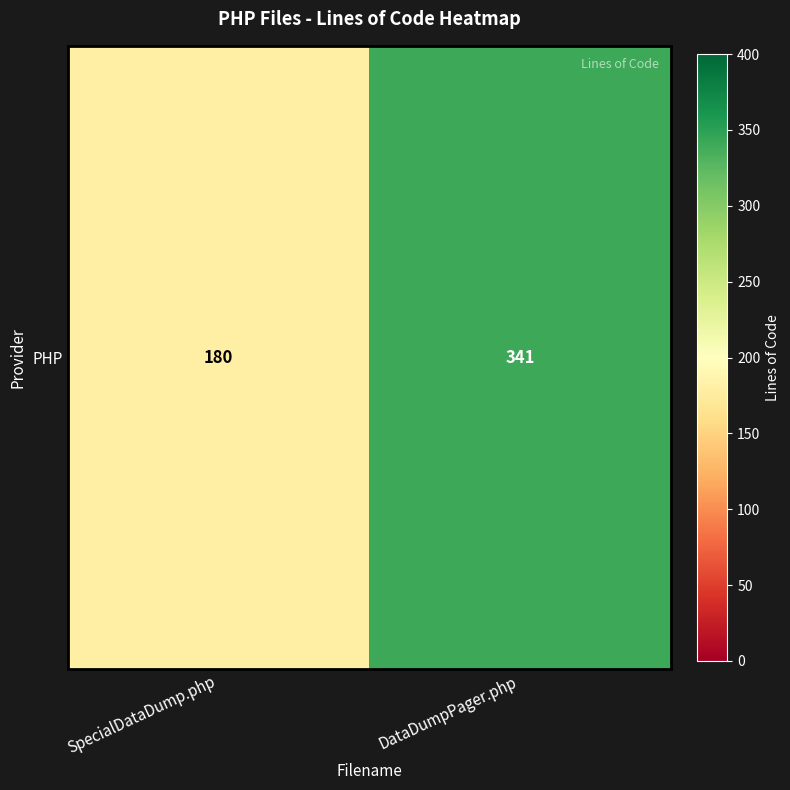

How many data points are less than 341?

1